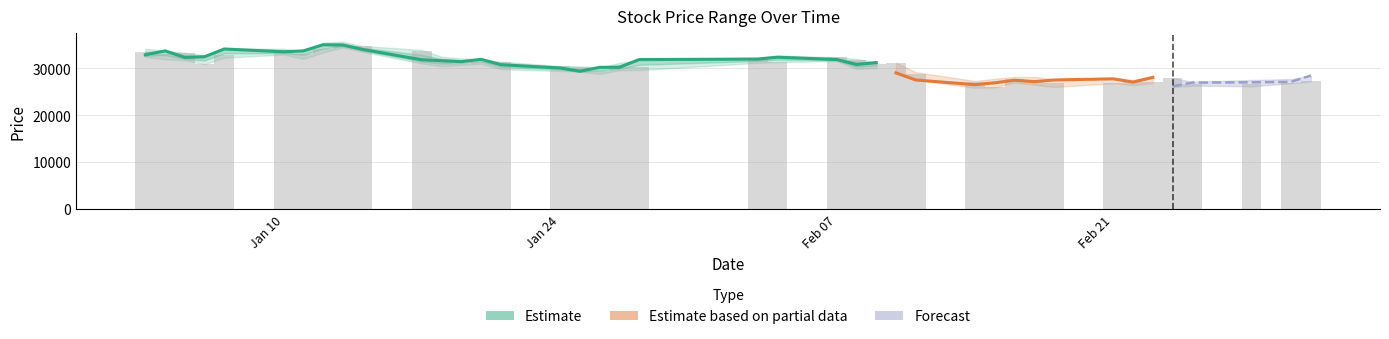

Are the bars grouped side by side (vs. stacked)?

No